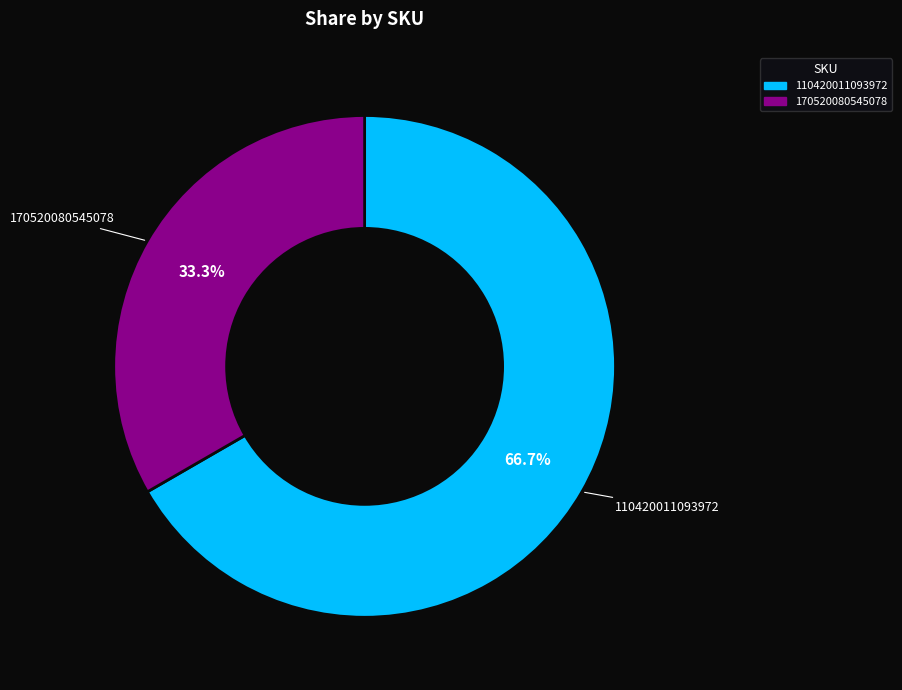

Does any single category account for the majority?

Yes